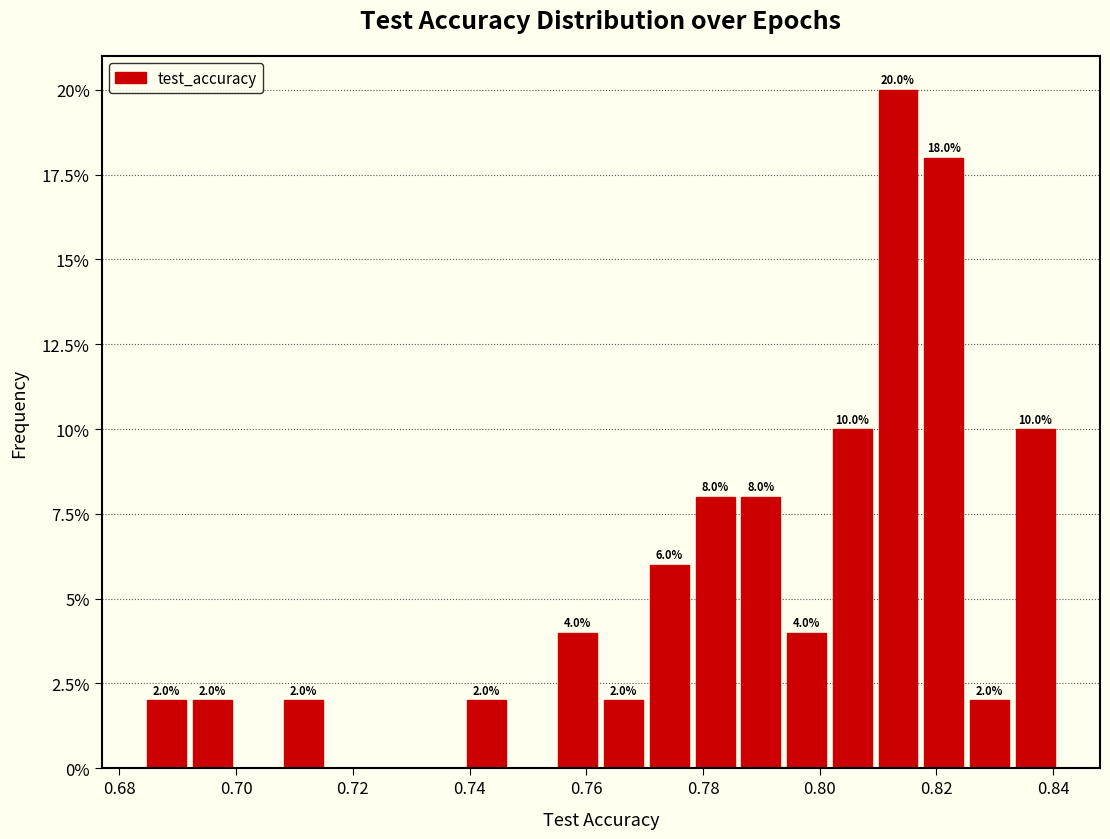

Read against the x-axis, roughly where is the centre of the tallest bar?

0.814